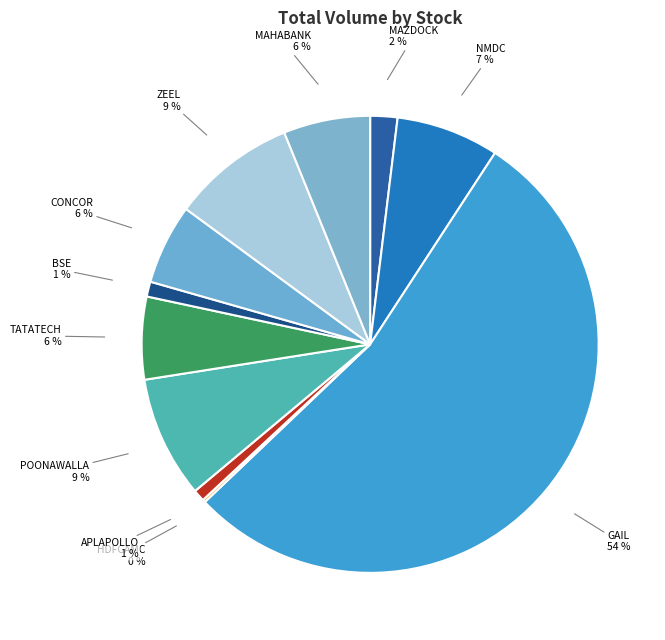

Does any single category account for the majority?

Yes